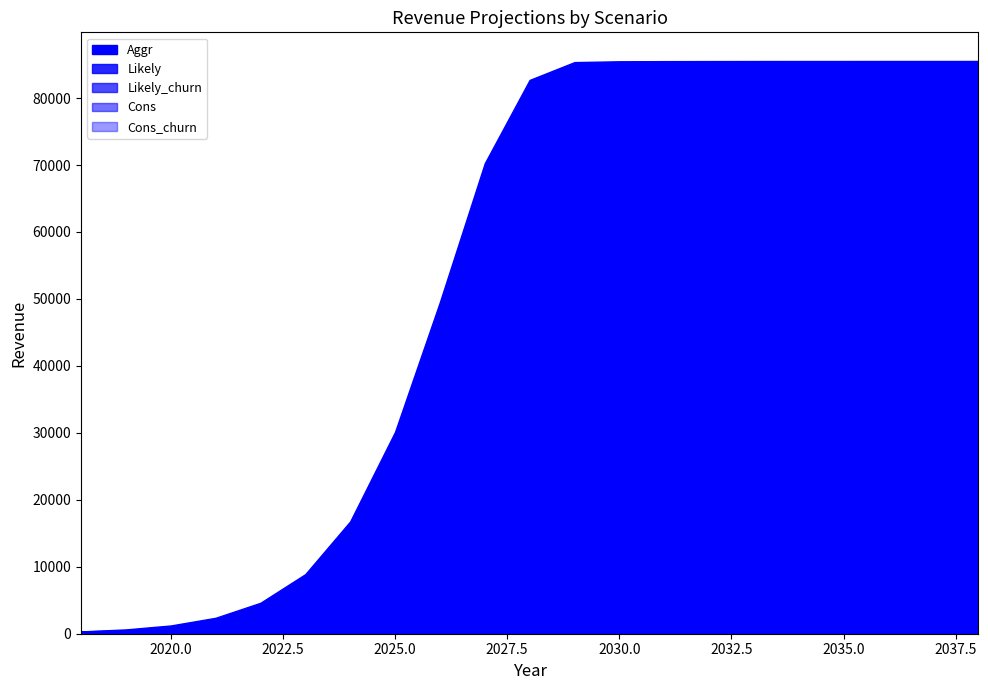

Between 2019 and 2031, which is larger?

2031